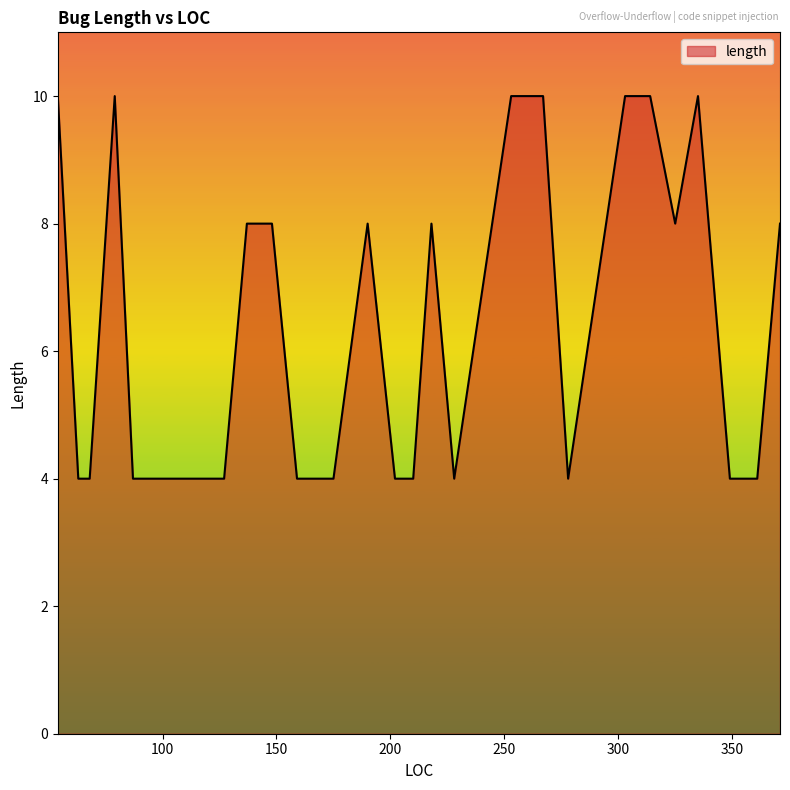

True or false: the data has more than 2 interior local peaks.

True